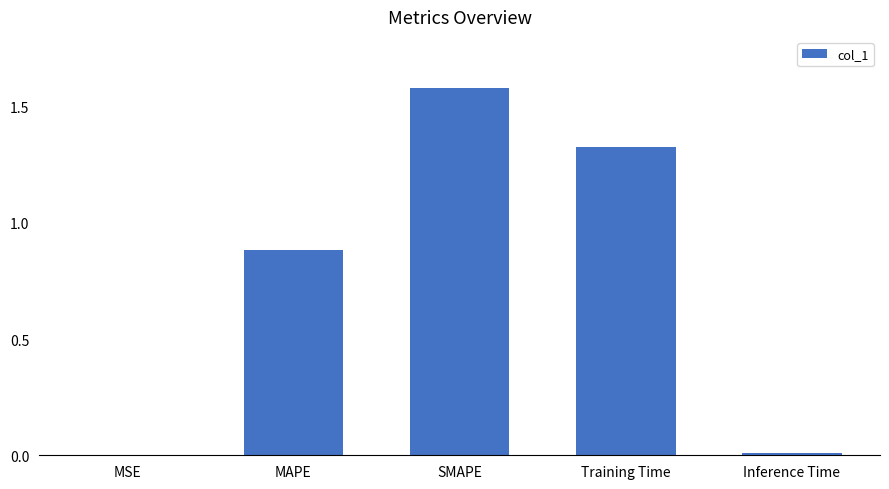

What is the sum of the values at MSE and MAPE?

0.9